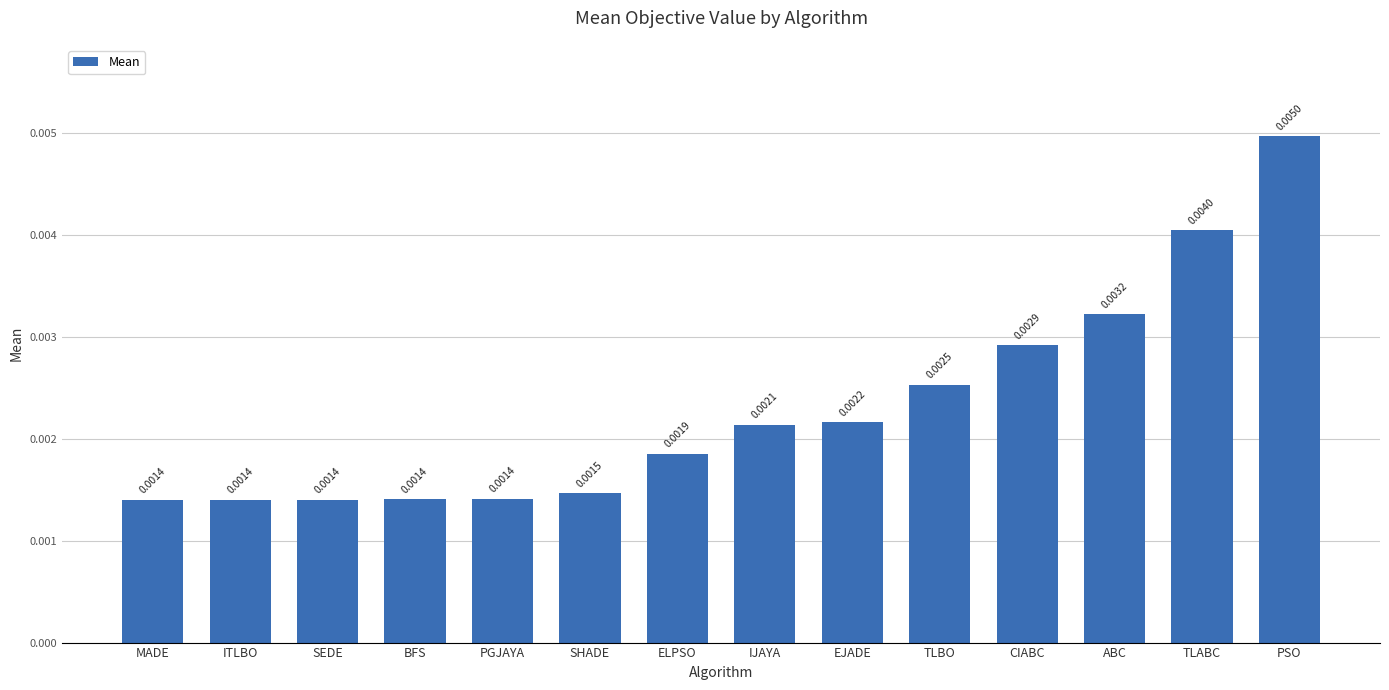

Between TLABC and ITLBO, which is larger?

TLABC